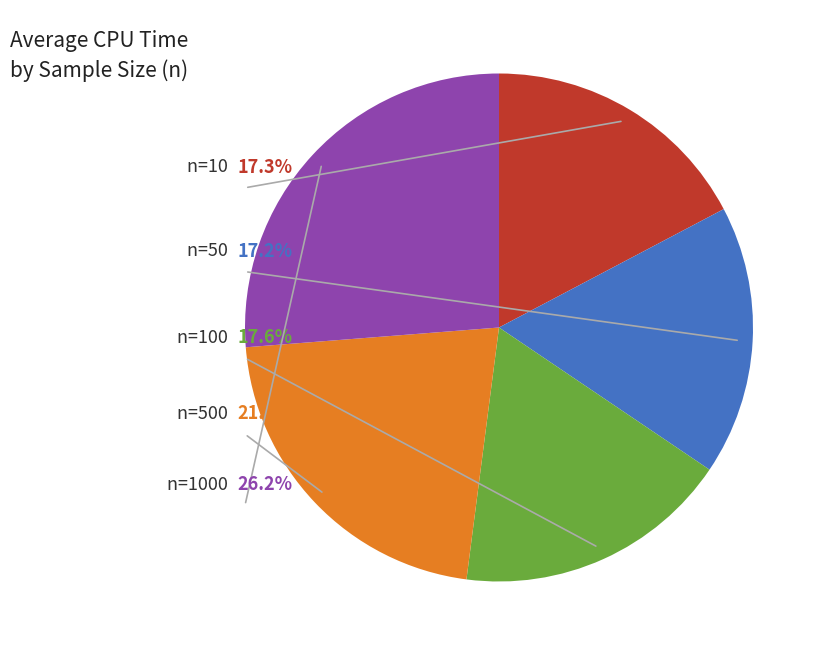

Approximately how many times larger is the value at n=10 compared to n=50?

1.0